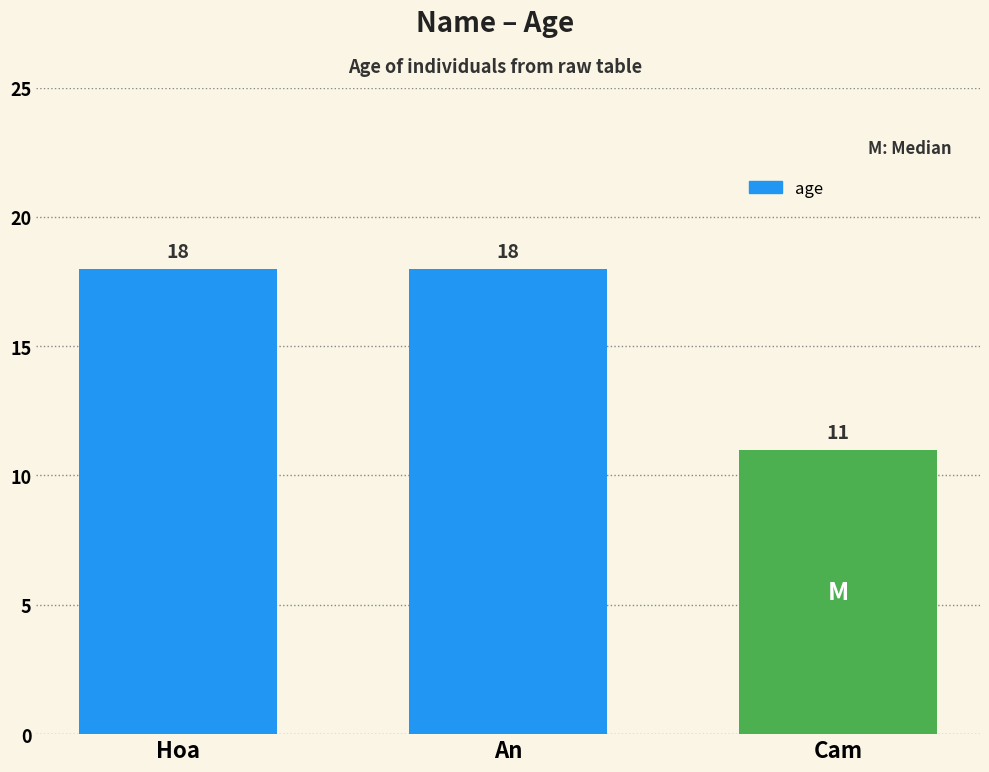

What is the label of the 3rd bar from the left?

Cam